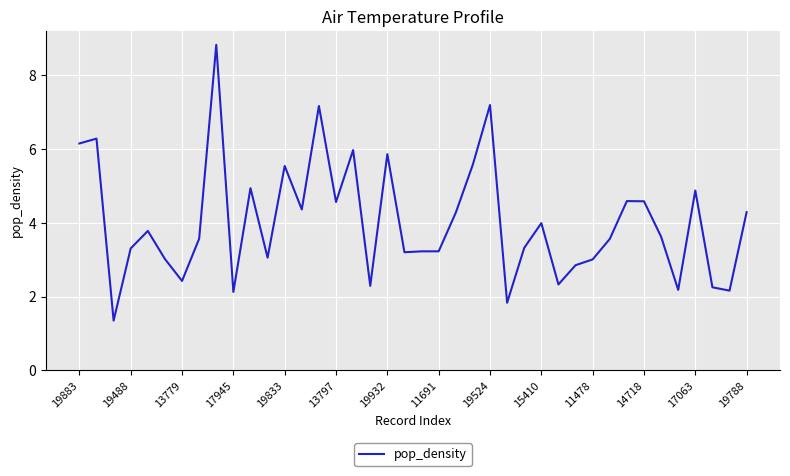

What is the greatest value displayed?

8.8